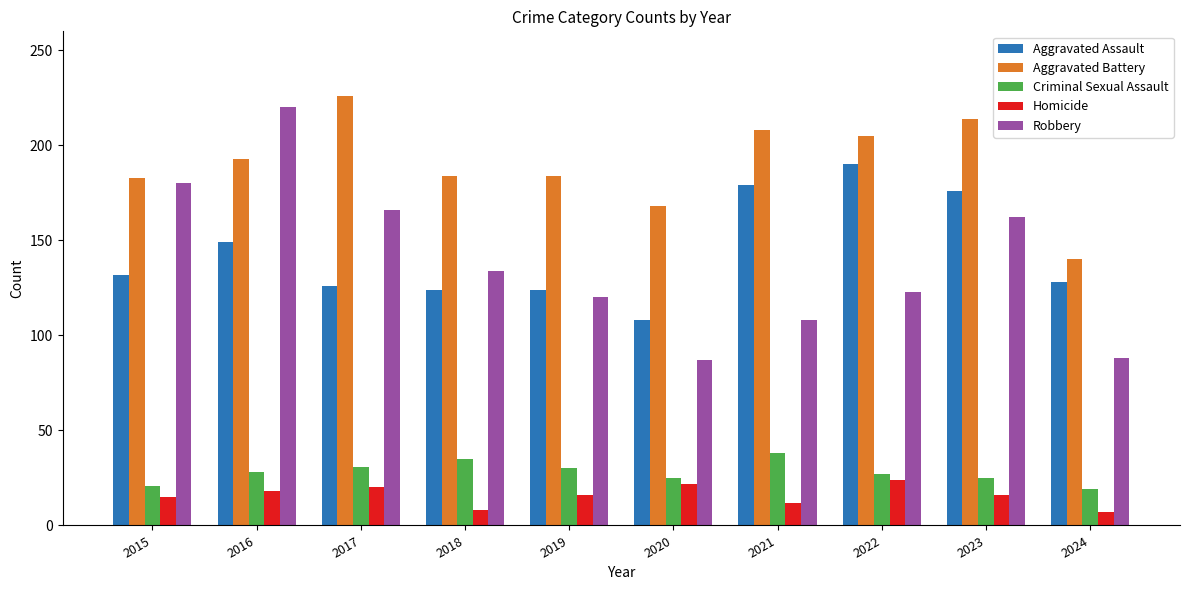

The value of Aggravated Assault at 2018 is 173. True or false?

False